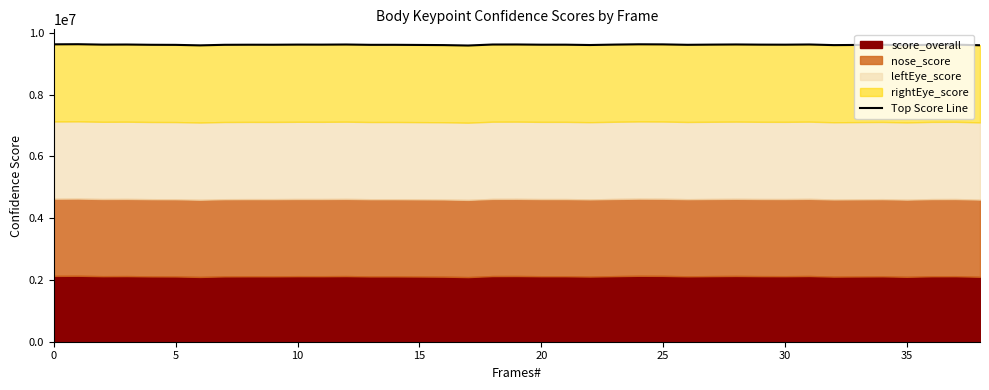

What is the maximum value shown in the chart?

9634418.2